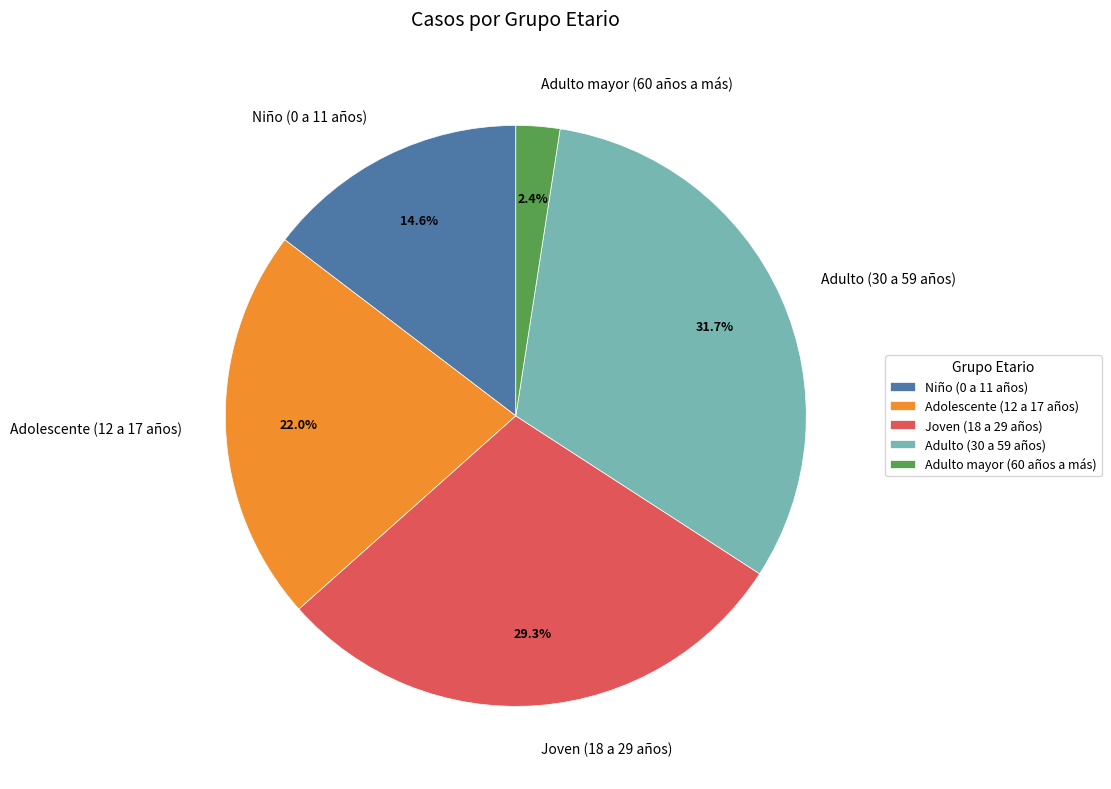

To the nearest percent, what is the difference between the Adulto (30 a 59 años) and Adolescente (12 a 17 años) slice percentages?

10%